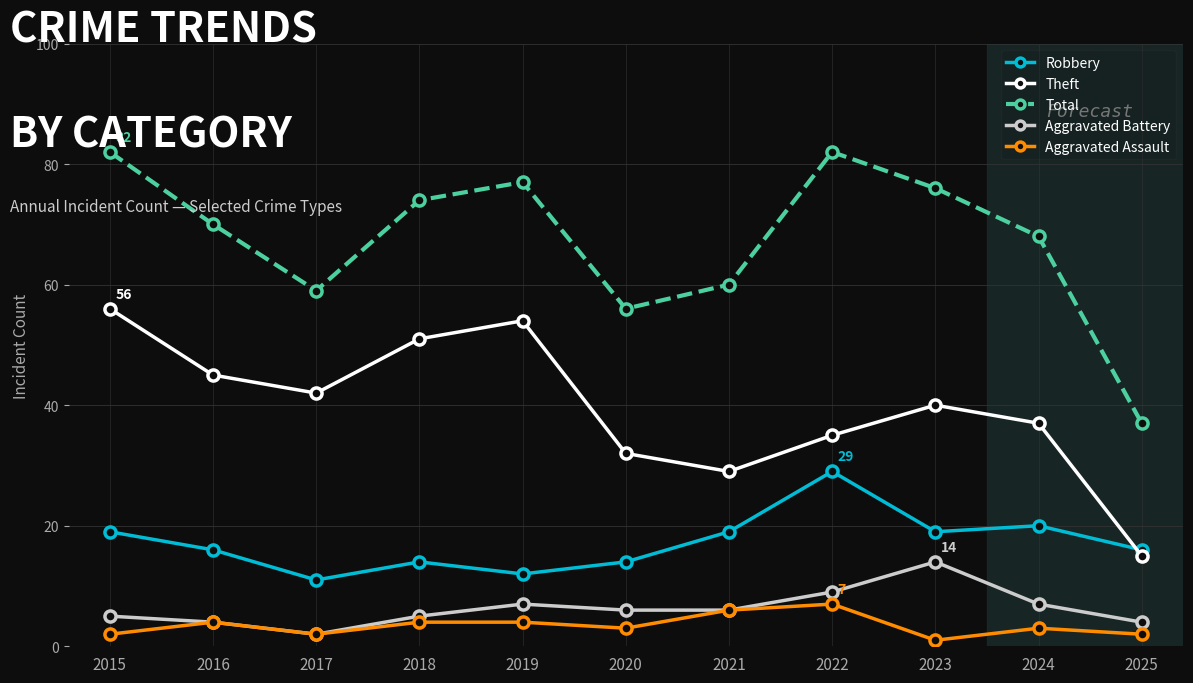

What are all the series names shown in the legend?

Robbery, Theft, Total, Aggravated Battery, Aggravated Assault